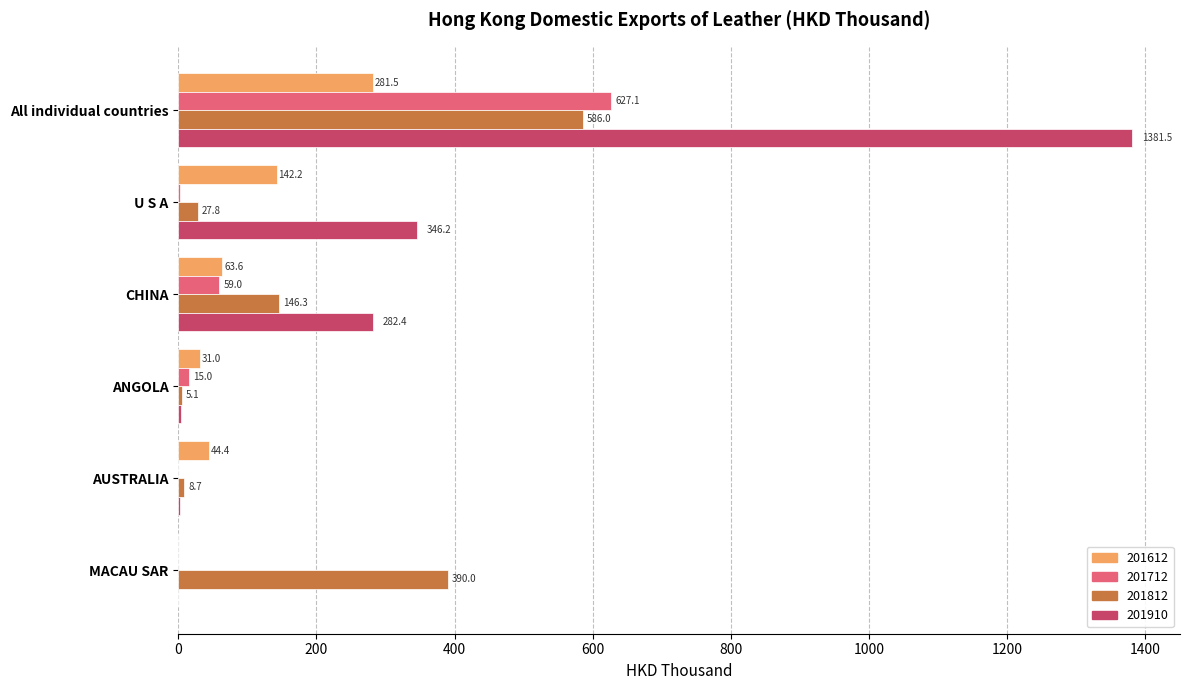

What is the approximate value of 201910 at All individual countries?

1381.5